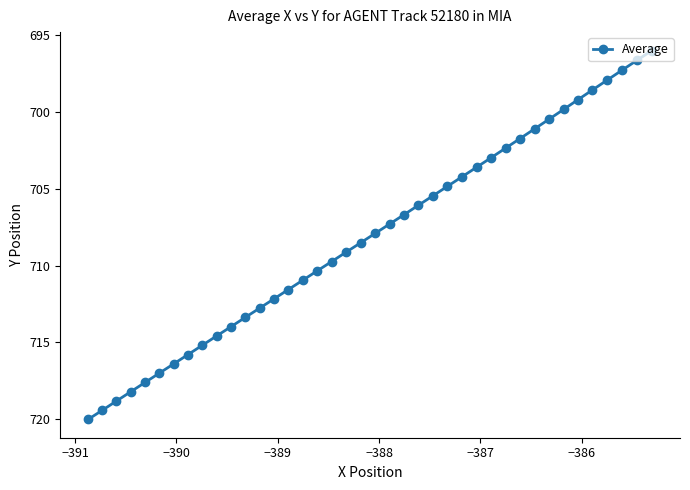

What is the minimum value shown in the chart?

696.0